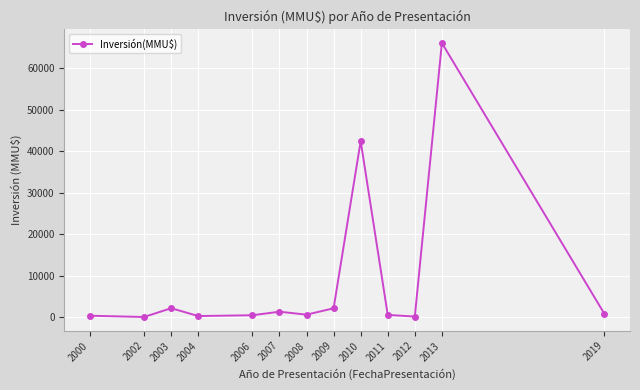

How many lines are shown in the chart?

1